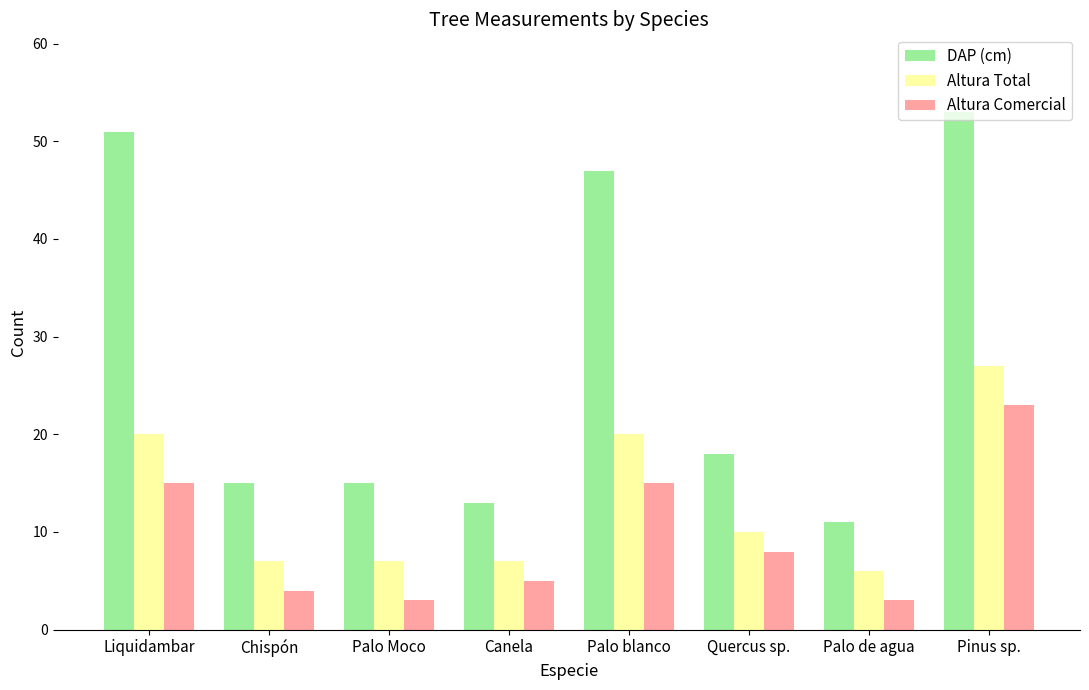

Reading right to left, list all the values displayed in this chart.

DAP (cm): 53	11	18	47	13	15	15	51
Altura Total: 27	6	10	20	7	7	7	20
Altura Comercial: 23	3	8	15	5	3	4	15